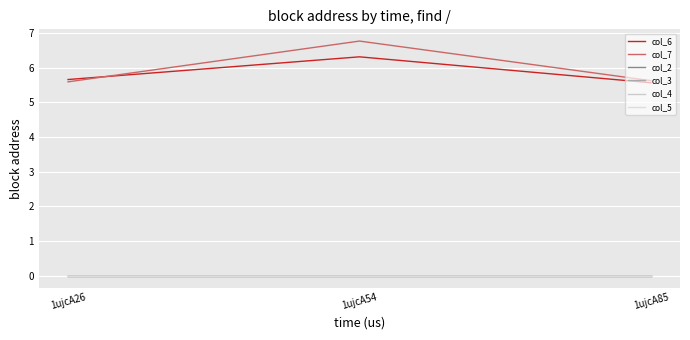

Does the chart have visible grid lines?

Yes